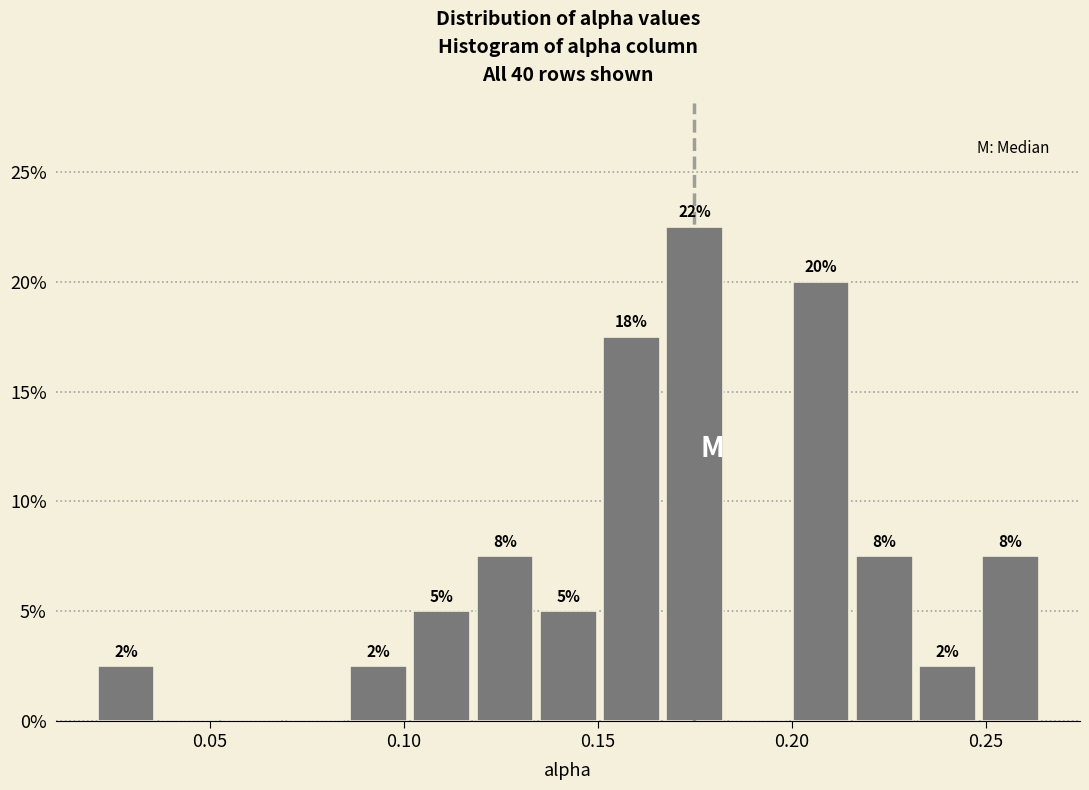

Around what value on the x-axis is the tallest bar? Give the approximate position of its centre, as read against the axis.

0.175